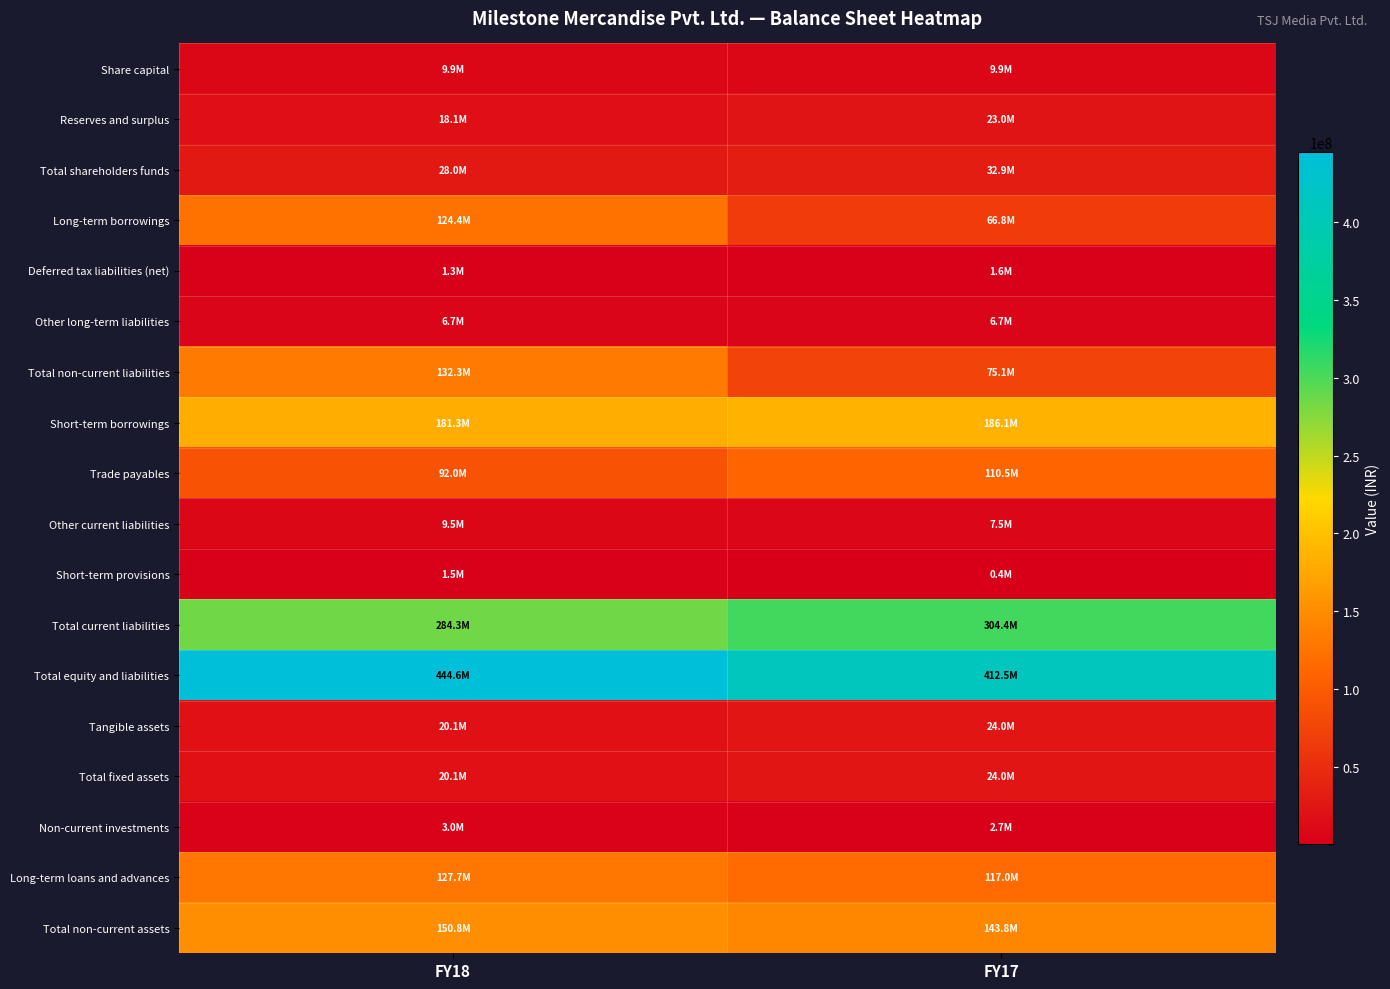

List the series in order of their peak value, highest first.

Total equity and liabilities, Total current liabilities, Short-term borrowings, Total non-current assets, Total non-current liabilities, Long-term loans and advances, Long-term borrowings, Trade payables, Total shareholders funds, Tangible assets, Total fixed assets, Reserves and surplus, Share capital, Other current liabilities, Other long-term liabilities, Non-current investments, Deferred tax liabilities (net), Short-term provisions